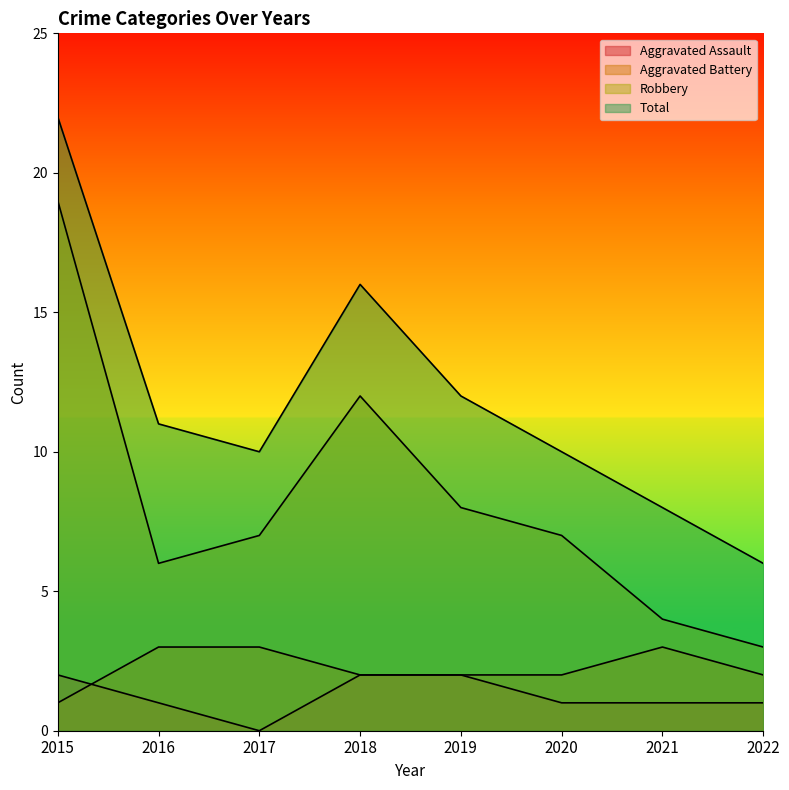

What is the average value of the Total series?

12